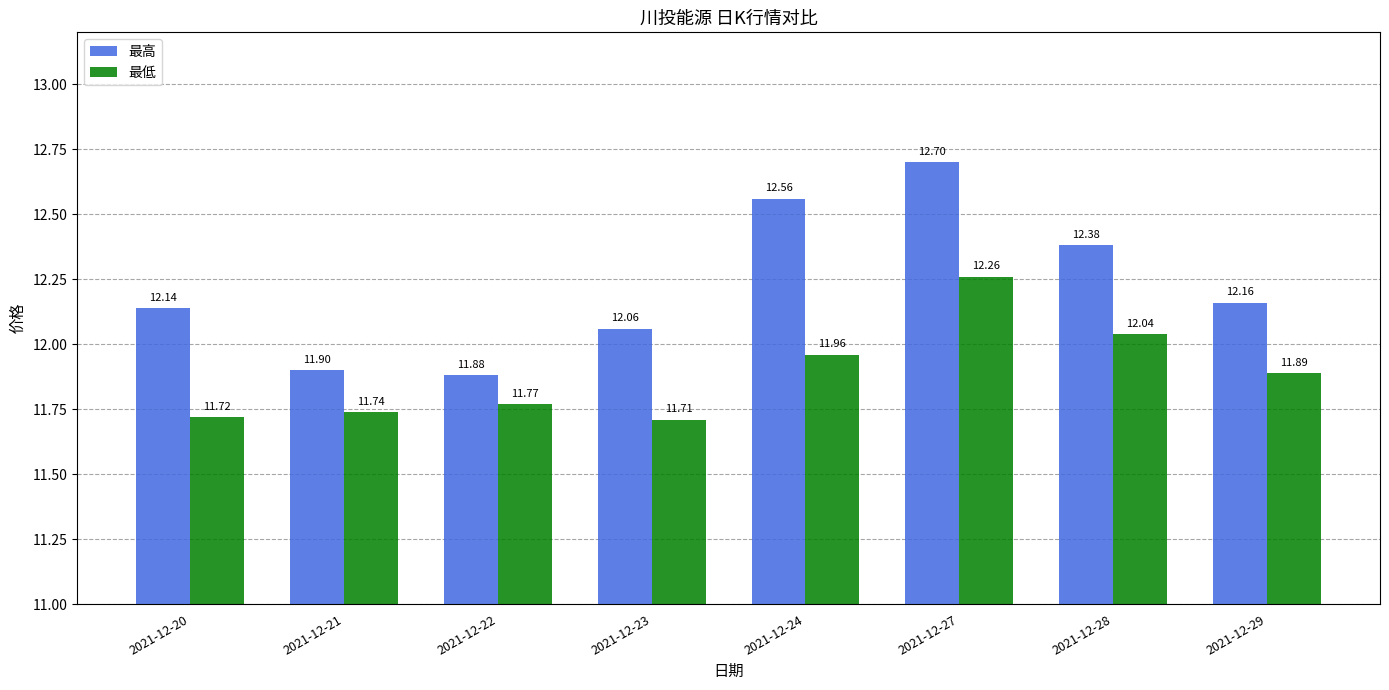

At how many categories does at least one series exceed 12?

6